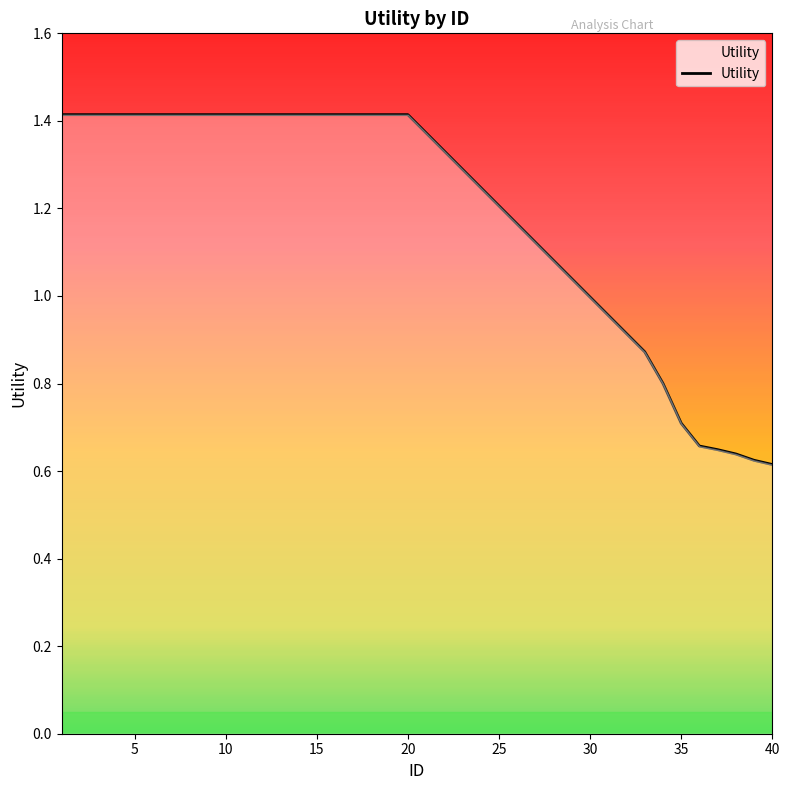

How many values are below 1?

8